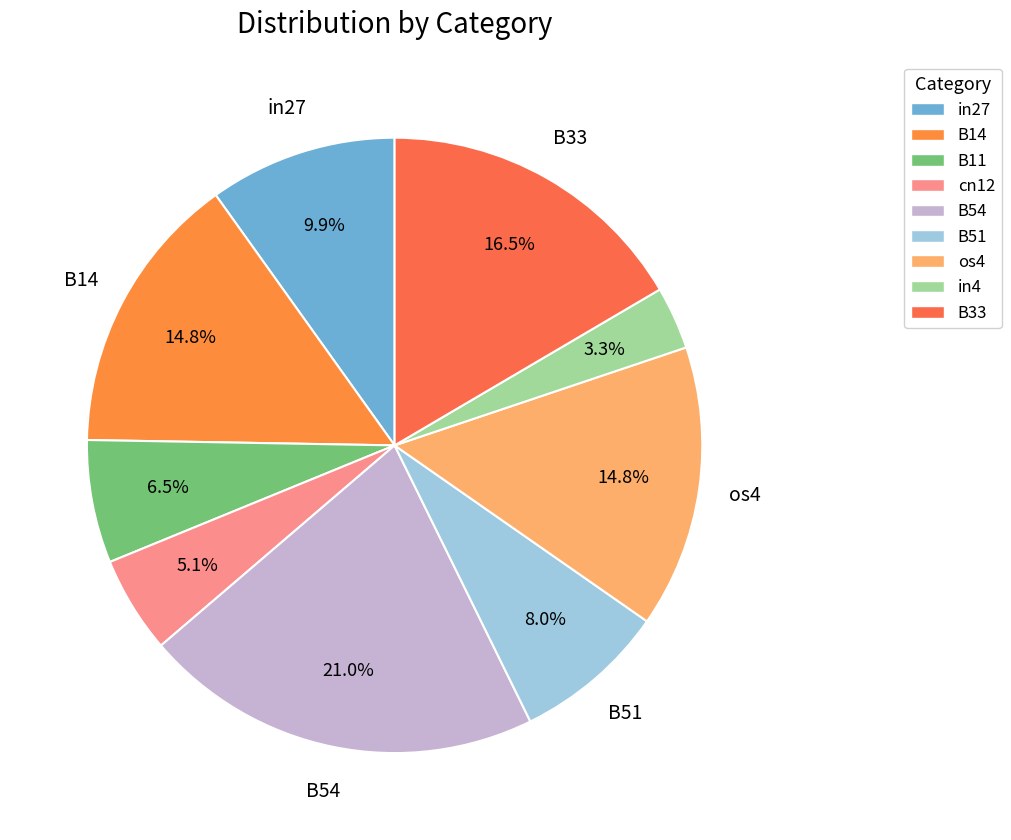

Is it true that B33 is 8% of the pie?

False